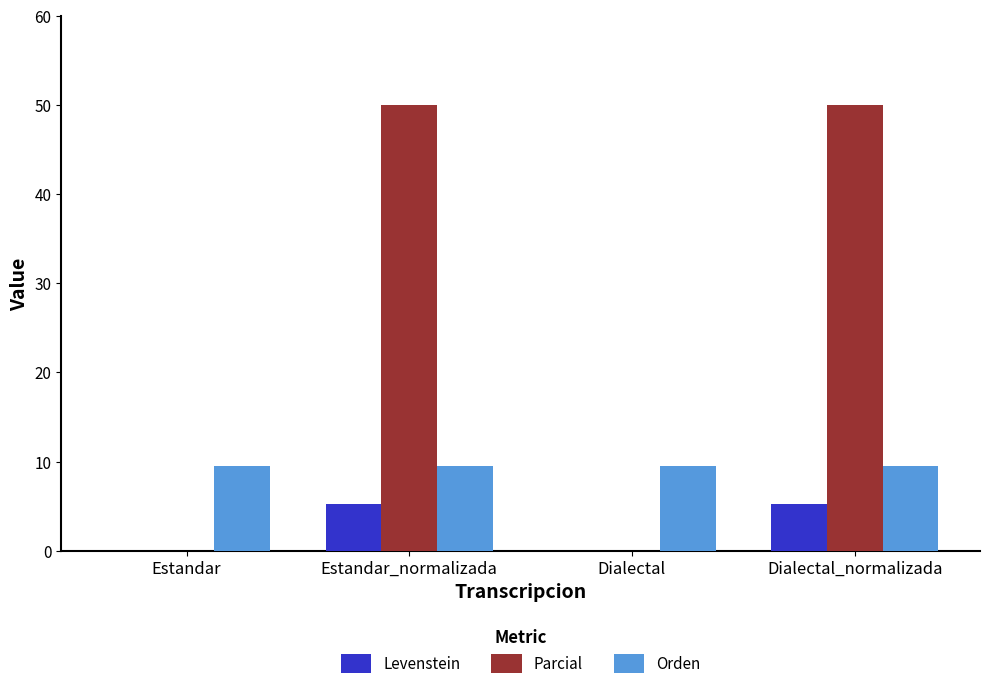

True or false: Orden has a value of 9.5 at Dialectal_normalizada.

True